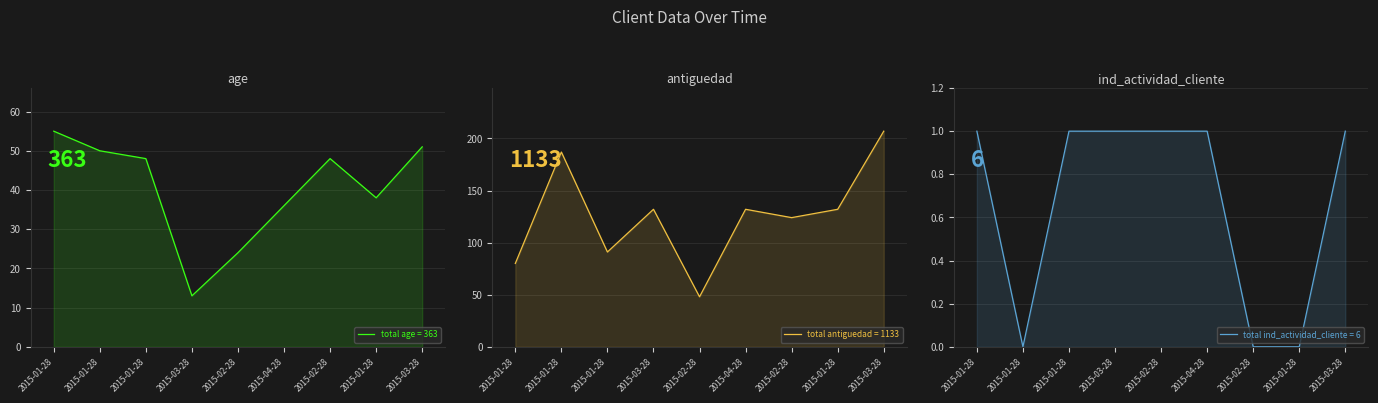

Reading right to left, extract all data points from this chart.

age: 51	38	48	36	24	13	48	50	55
antiguedad: 207	132	124	132	48	132	91	187	80
ind_actividad_cliente: 1	0	0	1	1	1	1	0	1